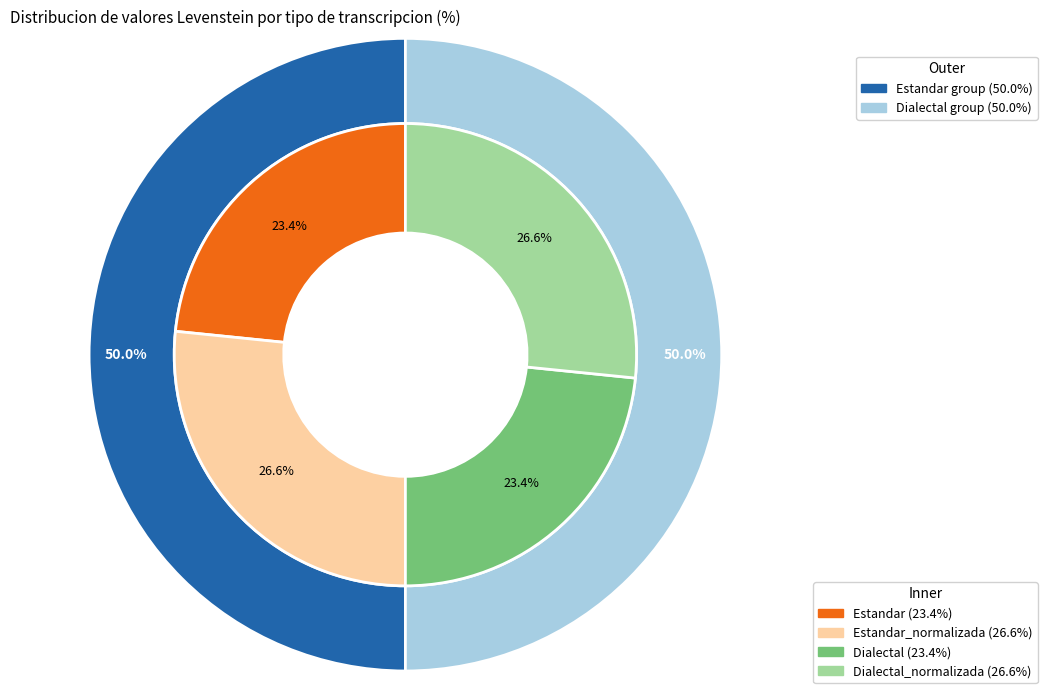

Which slice is the smallest?

Estandar